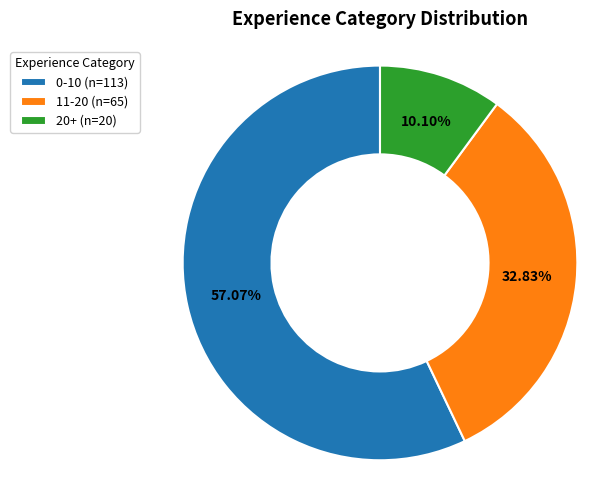

To the nearest percent, what is the difference between the 11-20 and 20+ slice percentages?

23%